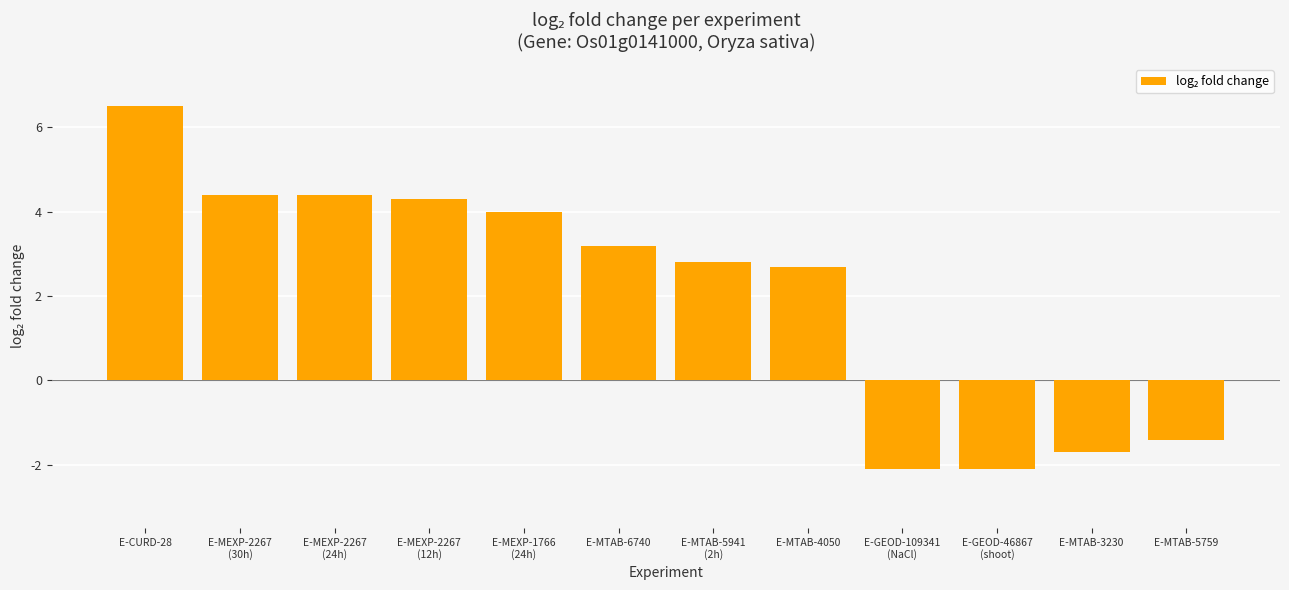

The value at E-GEOD-46867
(shoot) is -2.1. True or false?

True